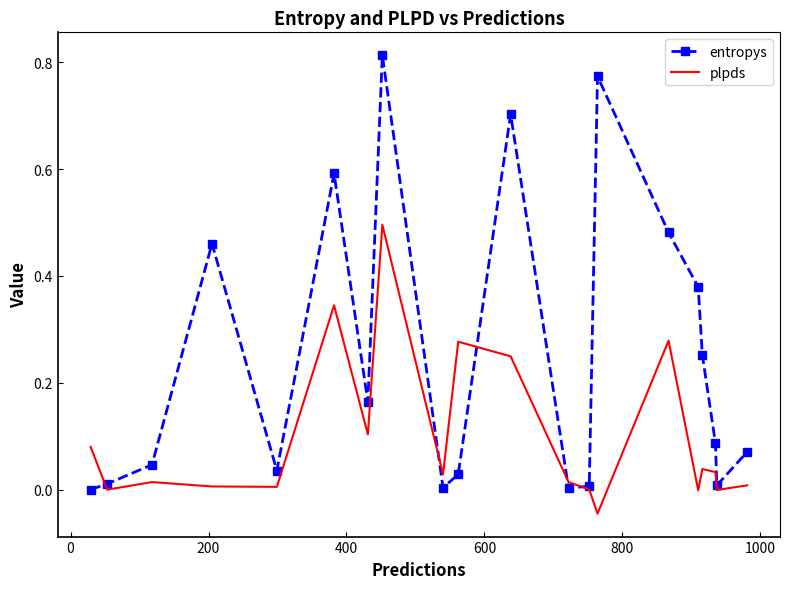

List the series in order of their peak value, lowest first.

plpds, entropys